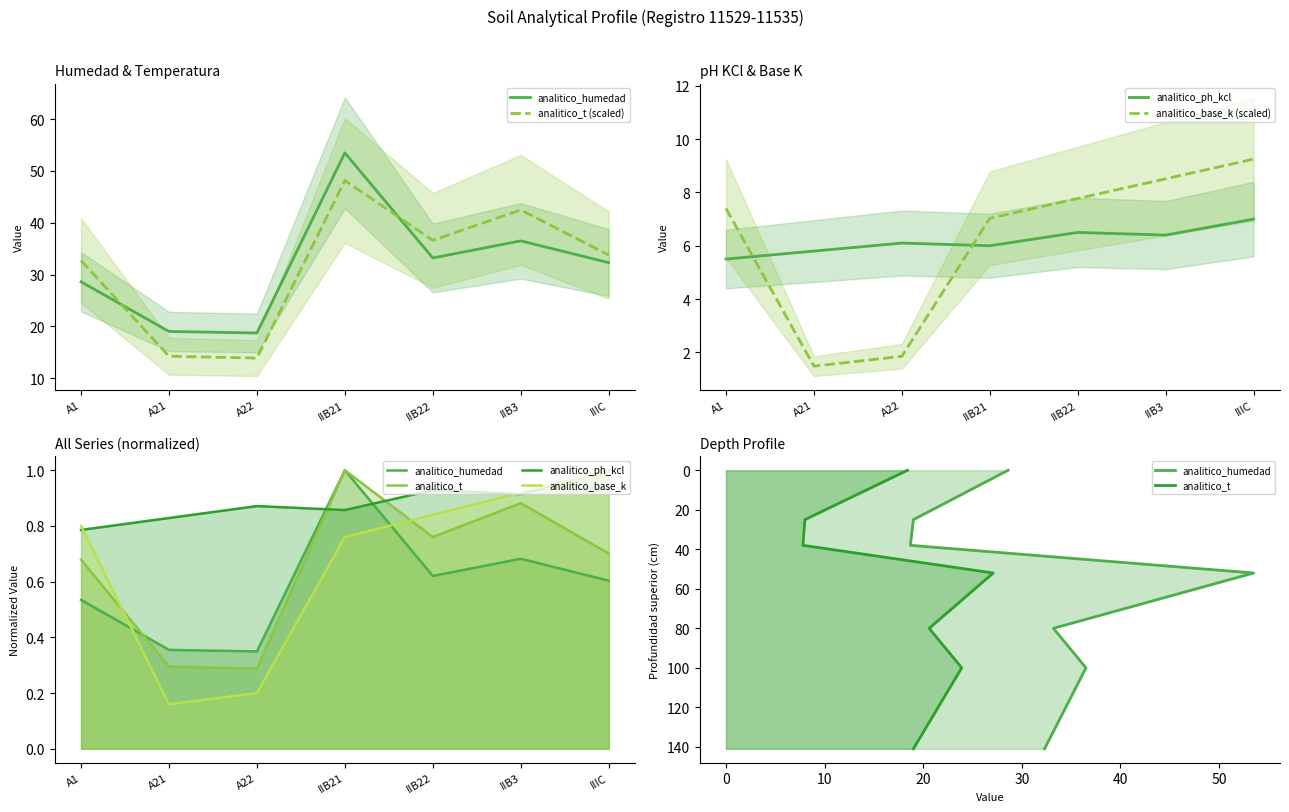

What value does the analitico_ph_kcl series have at A1?

0.8